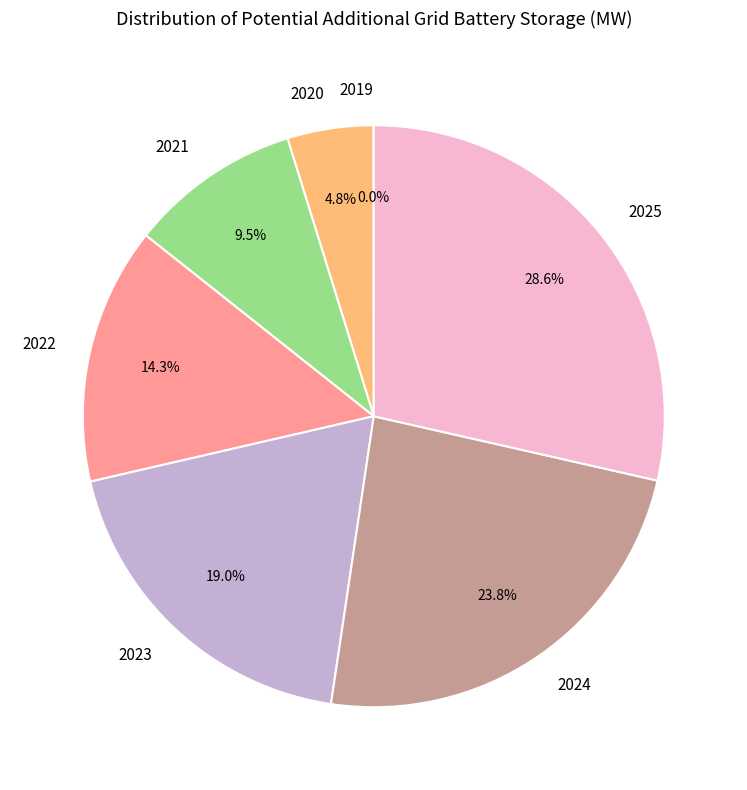

What percentage is NOT represented by 2025?

71.4%